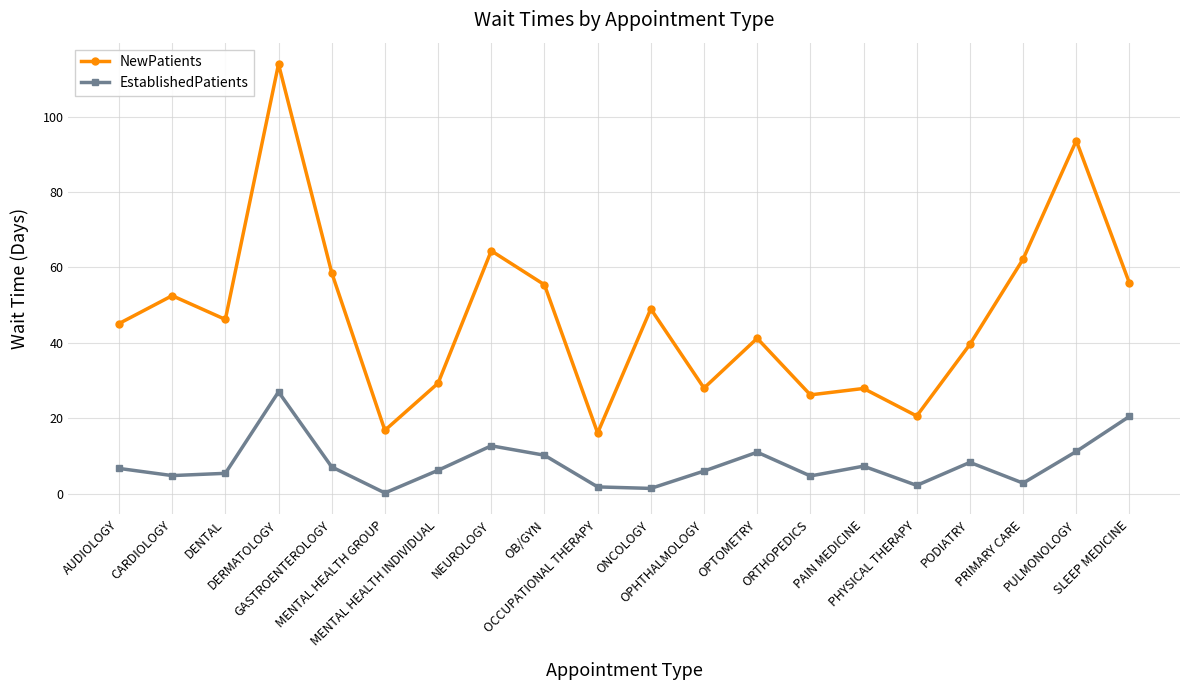

Read the EstablishedPatients value at MENTAL HEALTH INDIVIDUAL.

6.2